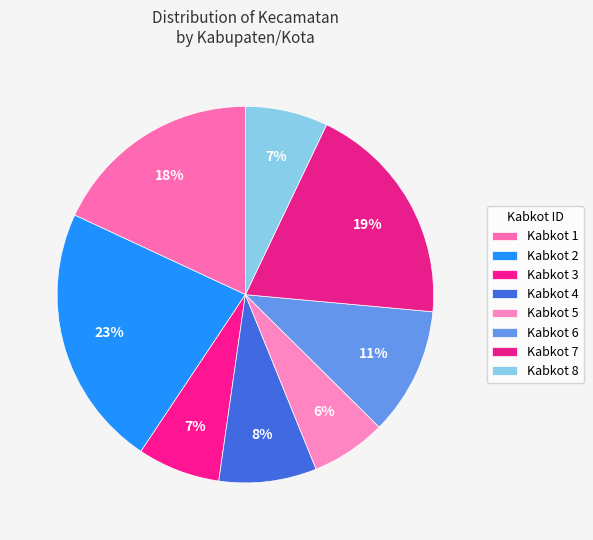

How many segments does this pie chart have?

8